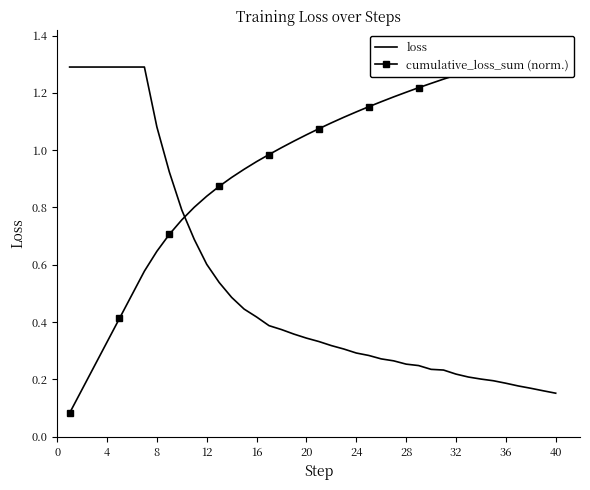

How many lines are shown in the chart?

2